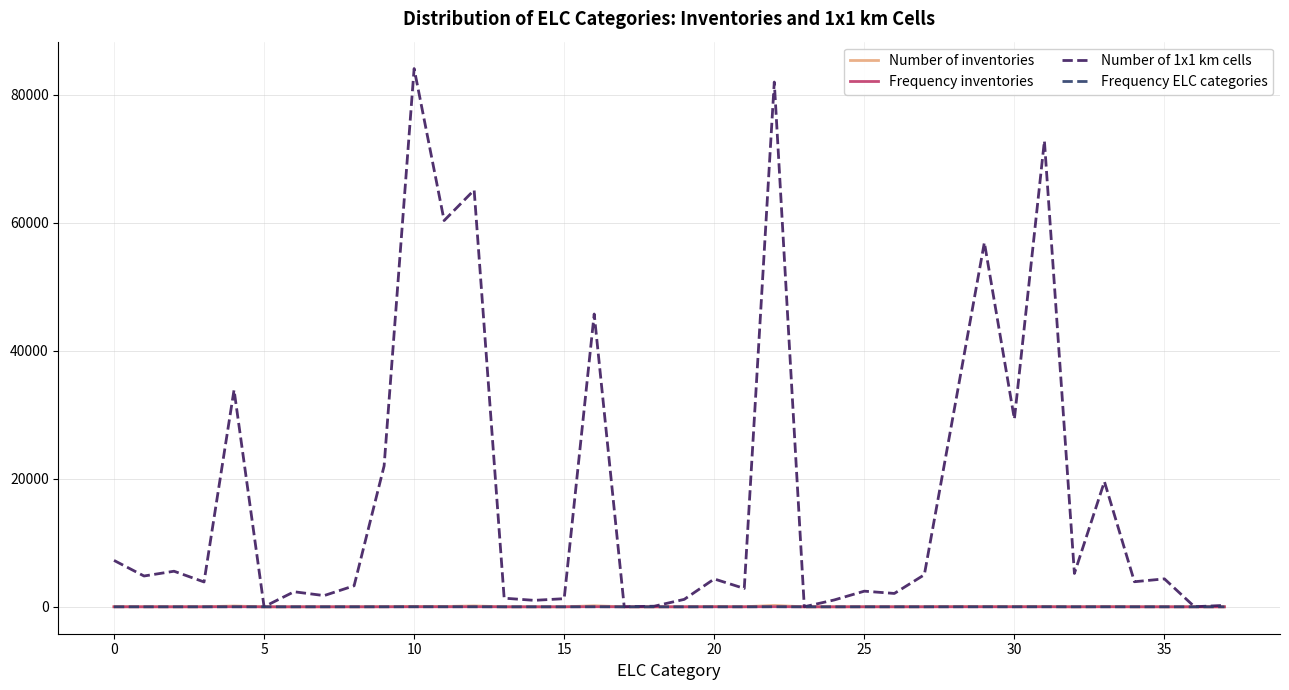

What is the greatest value displayed?

84049.0